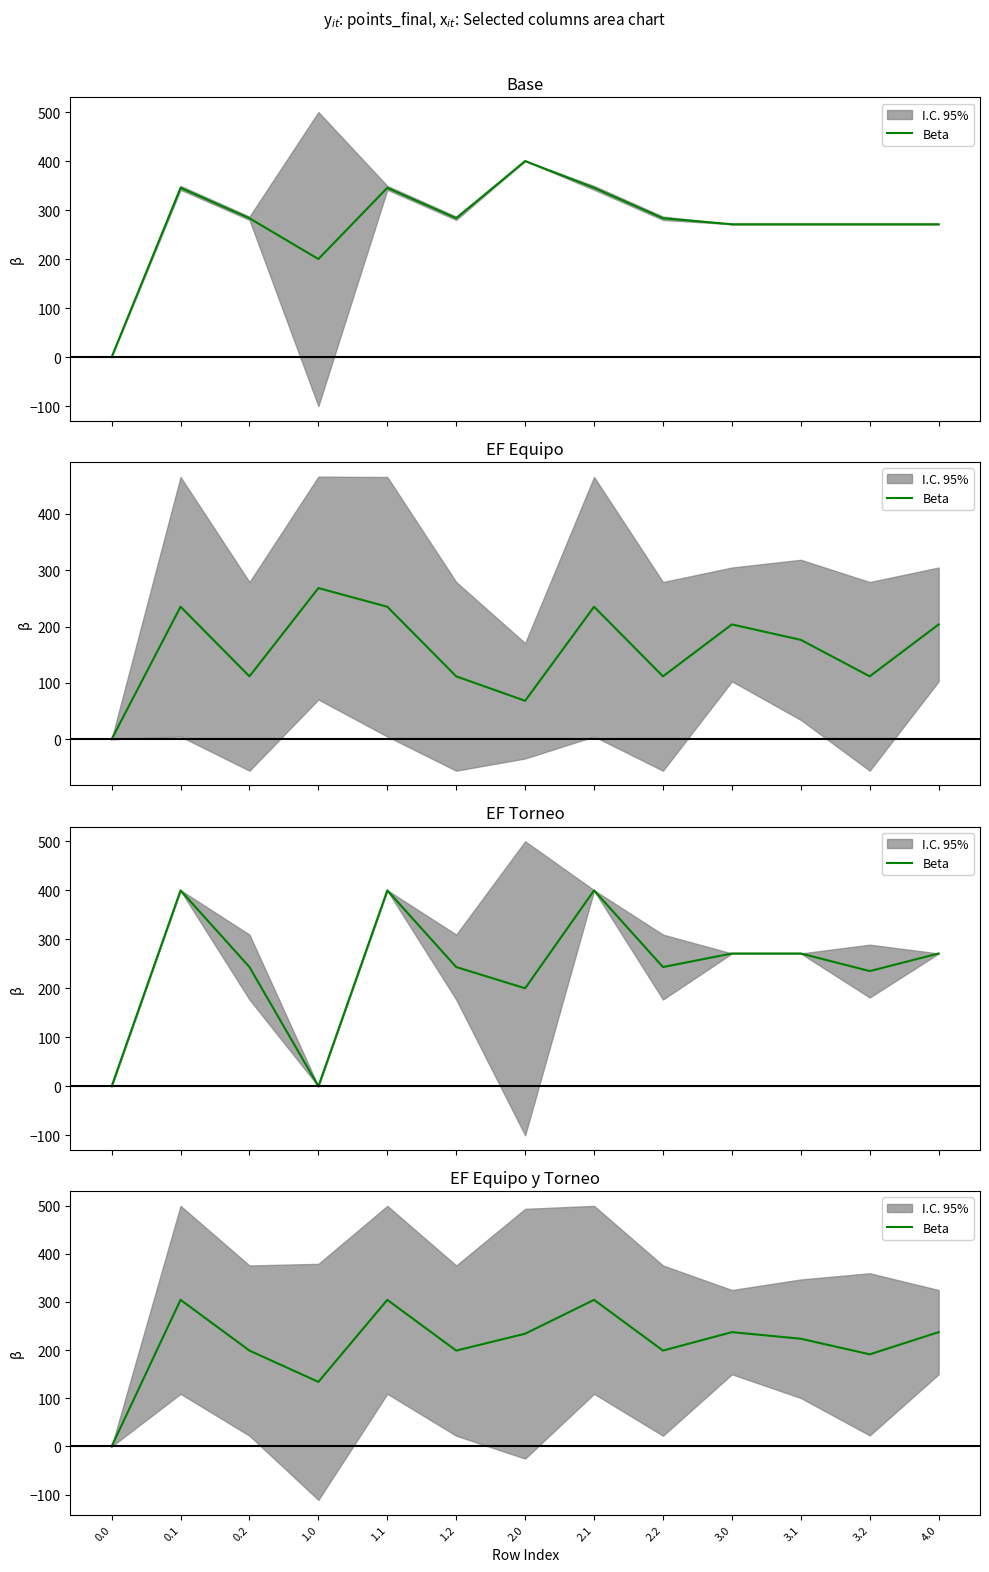

Reading left to right, transcribe all the data shown in this chart.

0.0	304.4	199.0	134.1	304.4	199.0	234.1	304.4	199.0	237.4	223.7	191.3	237.4